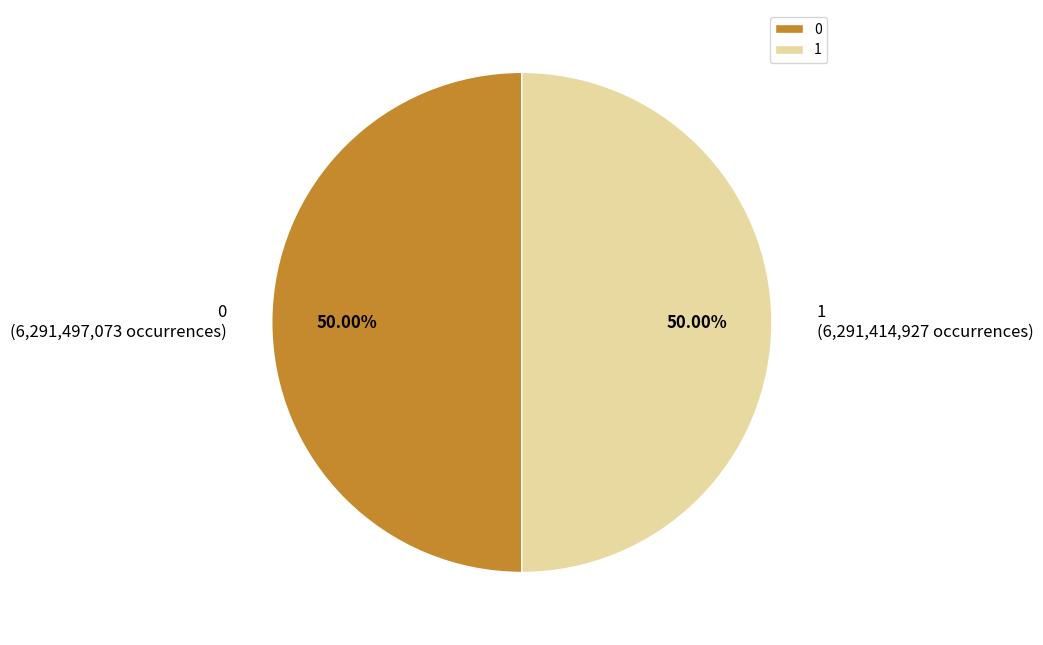

What is the ratio of the value at 0 to the value at 1?

1.0